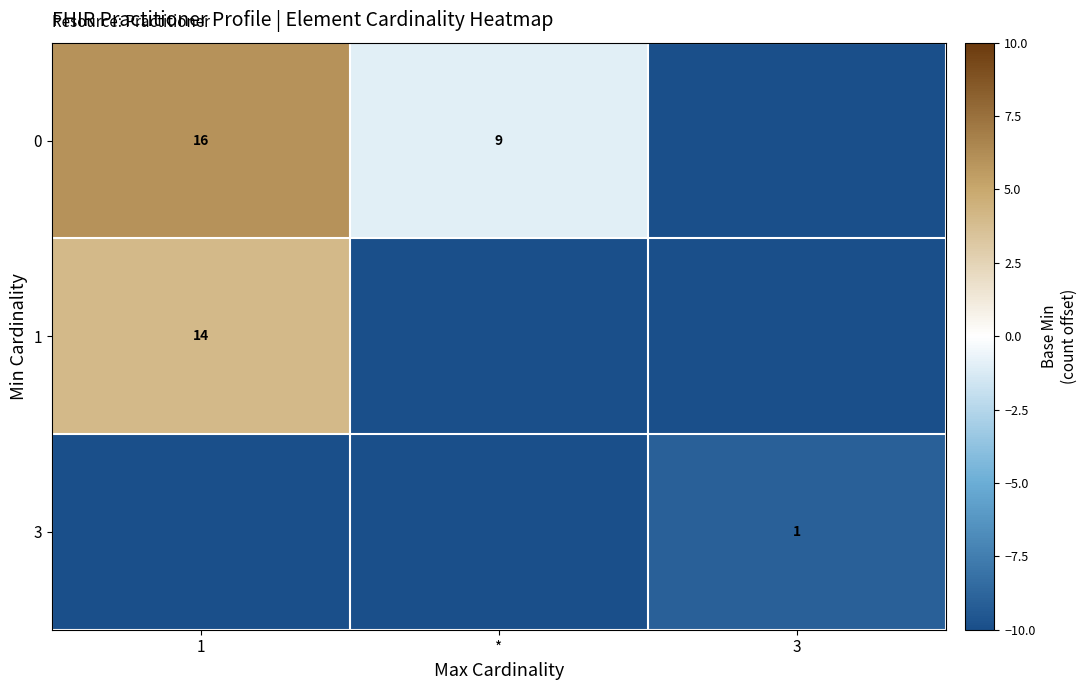

The value of 3 at 3 is 1. True or false?

True